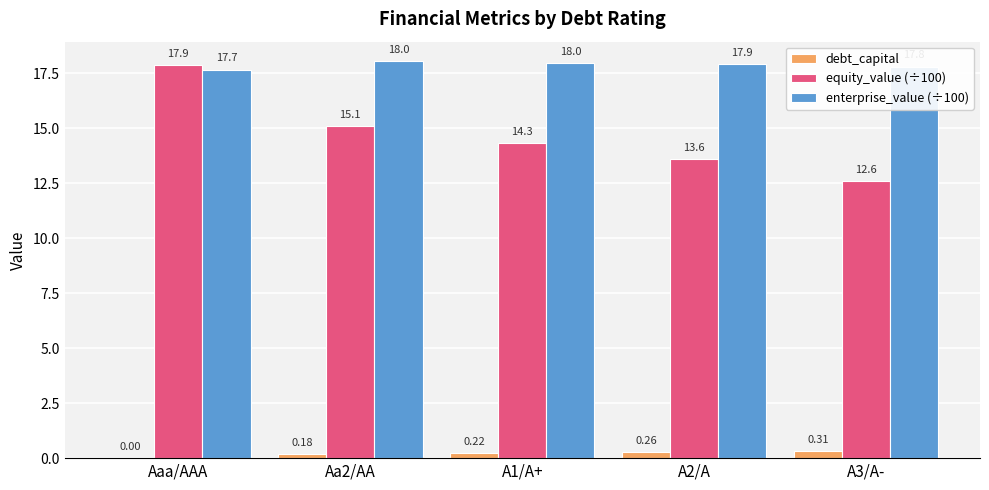

Which category has the highest value in the equity_value (÷100) series?

Aaa/AAA